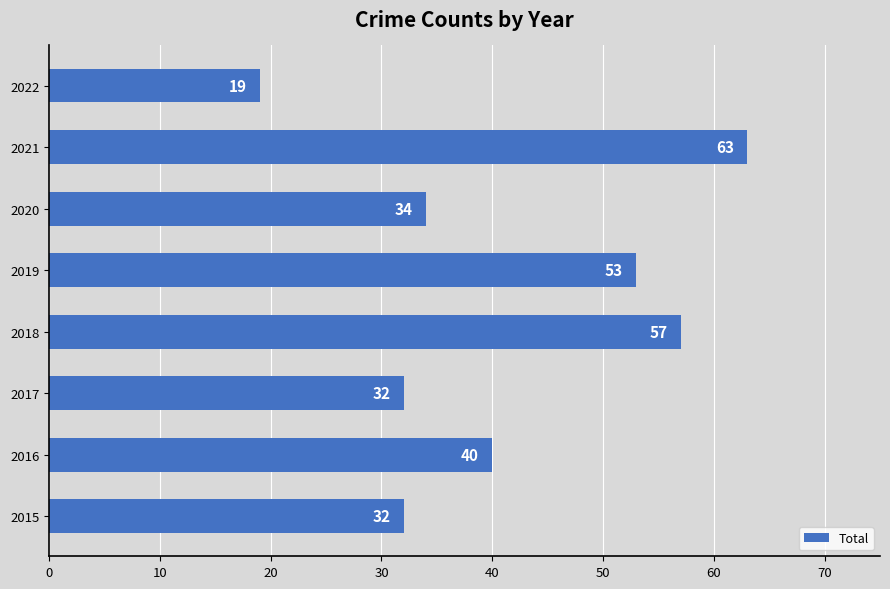

At which category does the chart reach its peak across all series?

2021